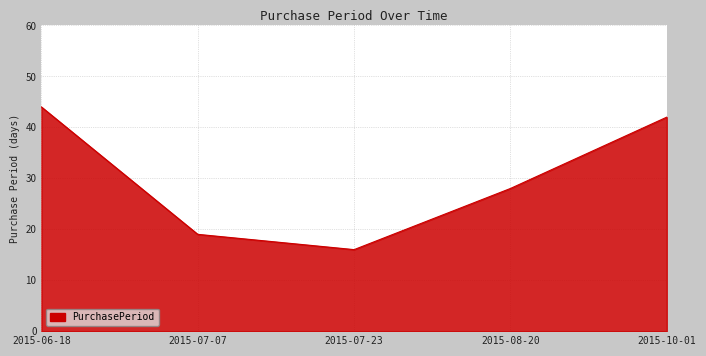

How many lines are shown in the chart?

1